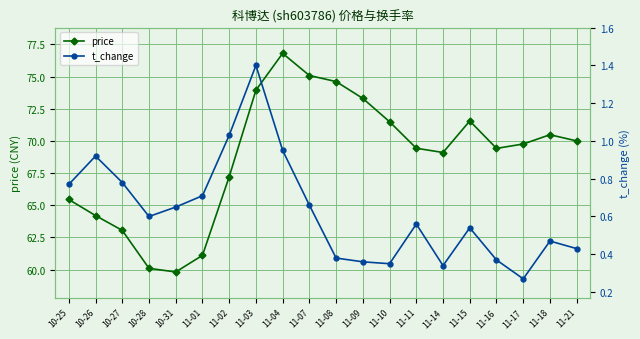

What are all the series names shown in the legend?

price, t_change